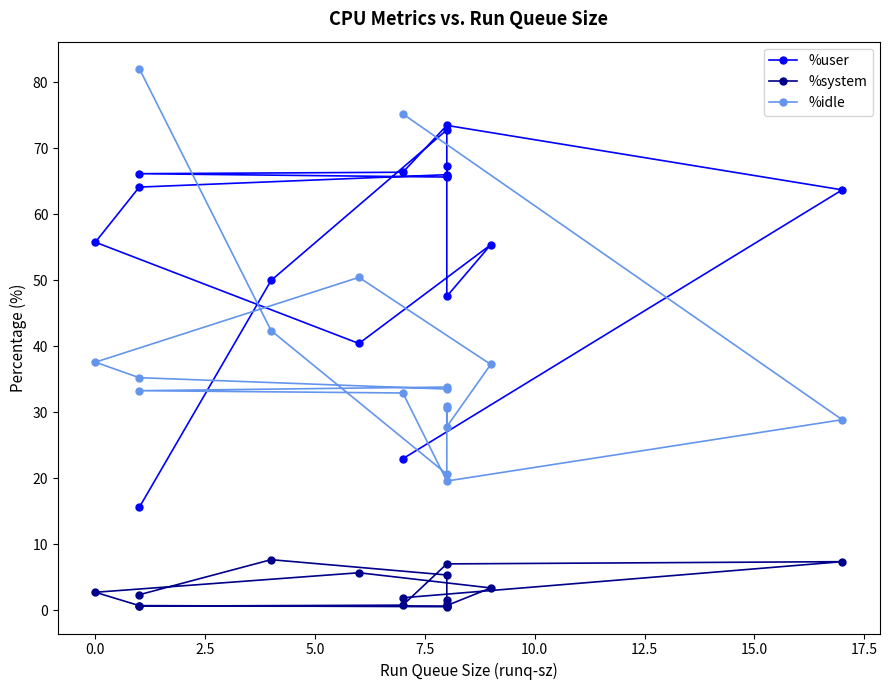

How many categories are shown in the chart?

17